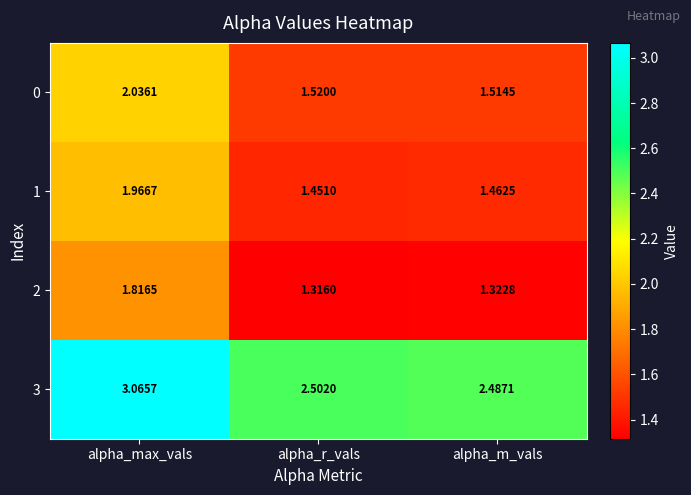

At which label is 2 closest to 1?

alpha_r_vals